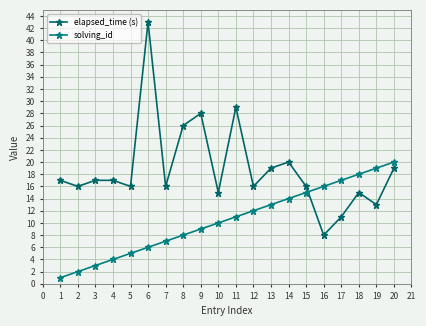

Count the number of data series in this chart.

2